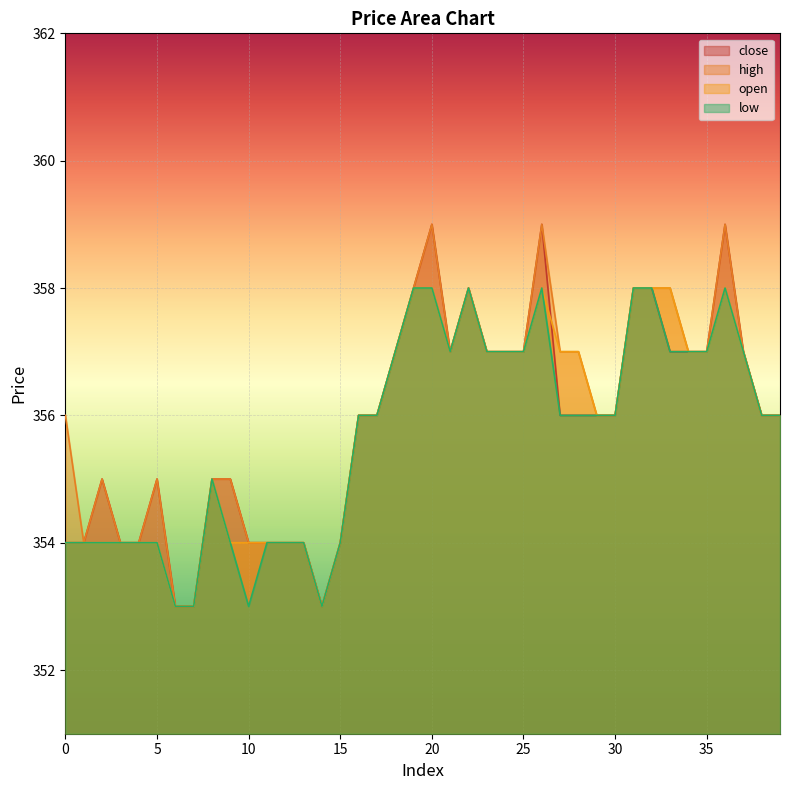

At which category is the sum across all series the highest?

20